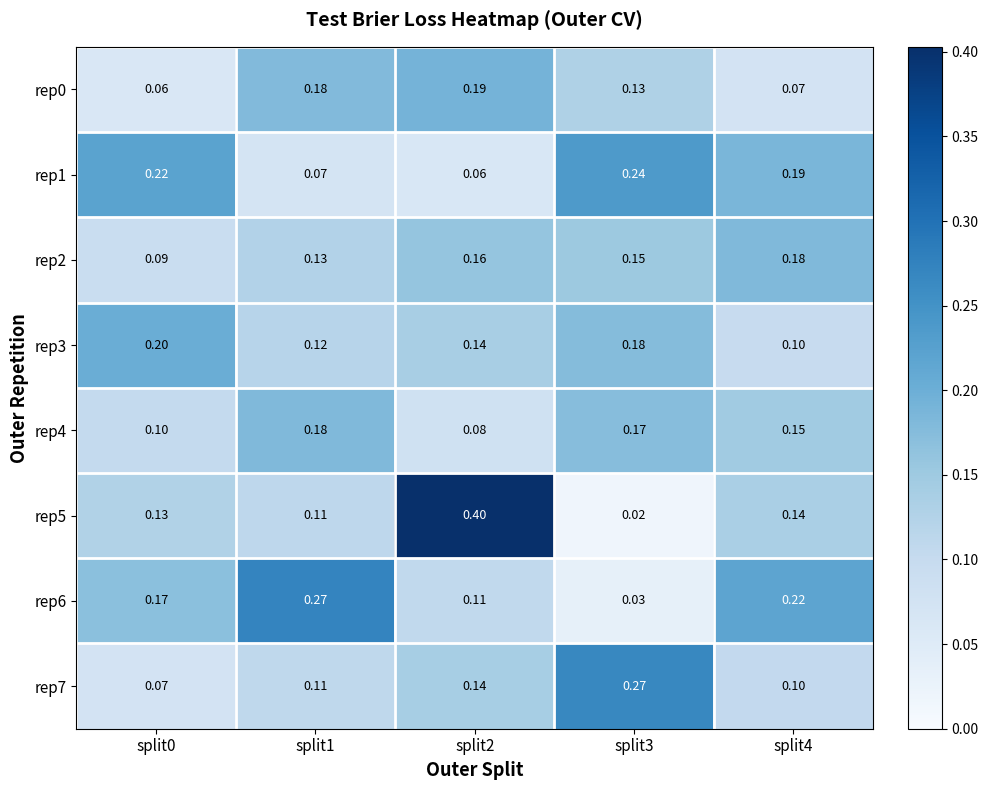

Which series has the widest spread of values?

rep5